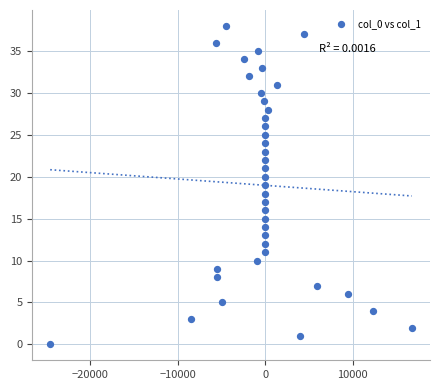

How many points are shown in the scatter plot?

39